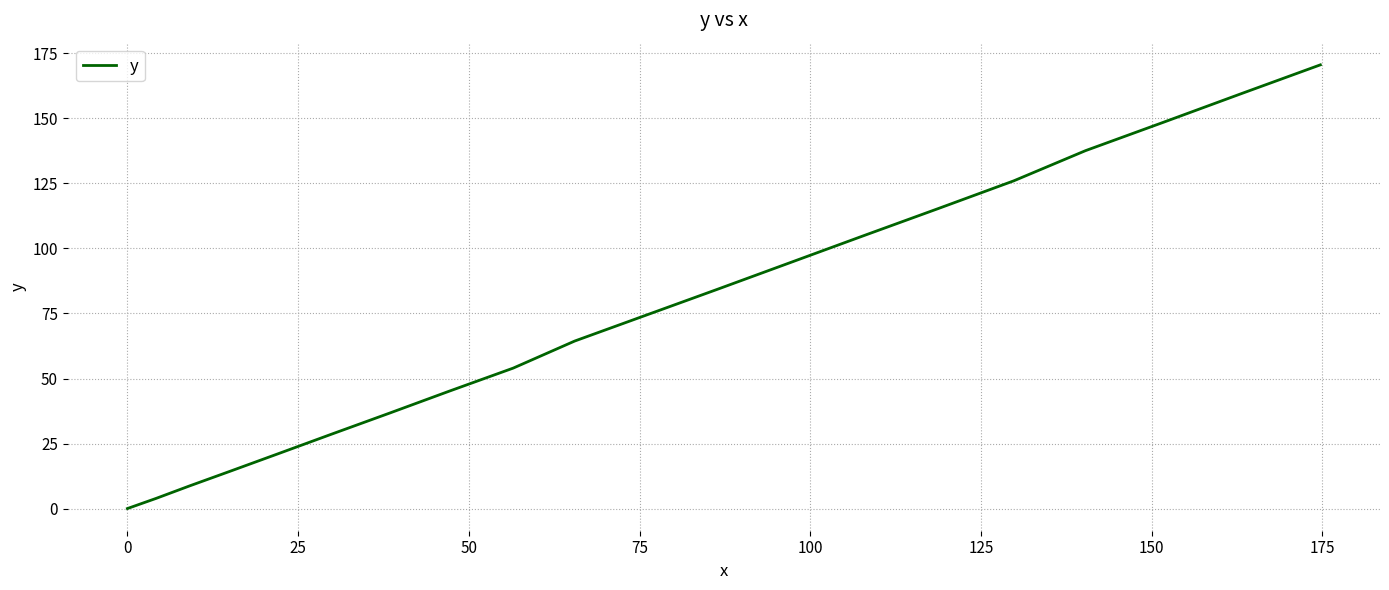

True or false: the data has more than 1 interior local peaks.

False